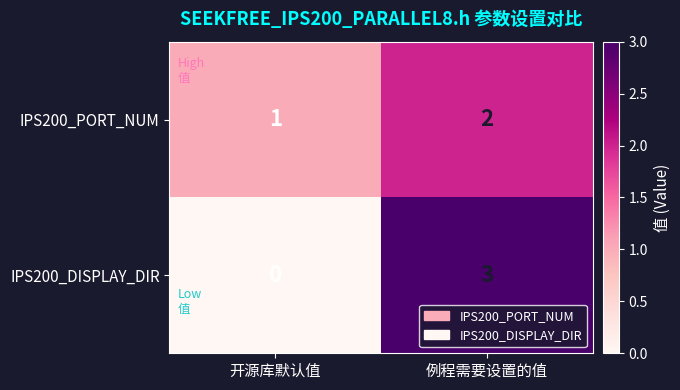

Reading left to right, extract all data points from this chart.

IPS200_PORT_NUM: 1	2
IPS200_DISPLAY_DIR: 0	3